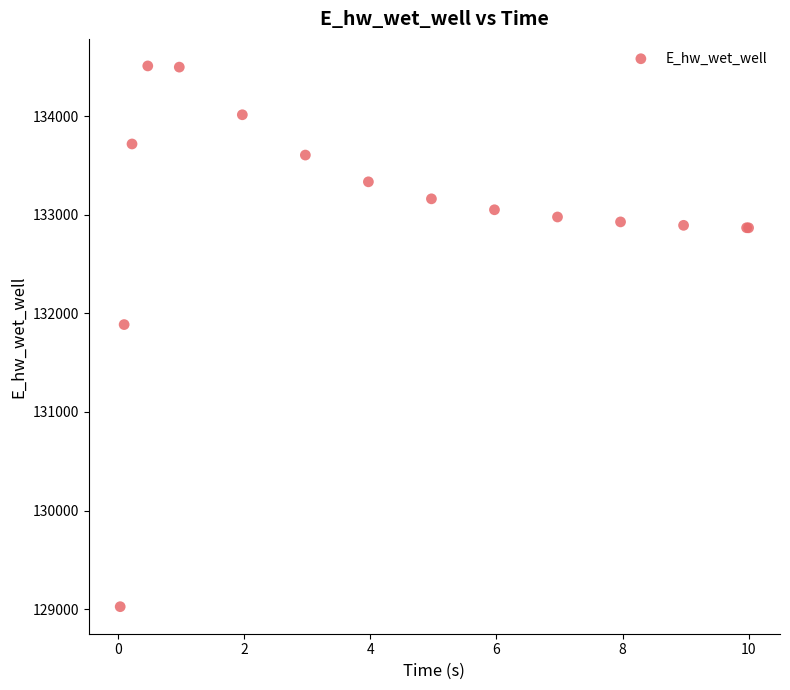

What Y value in the scatter plot is closest to 131766?

131885.6